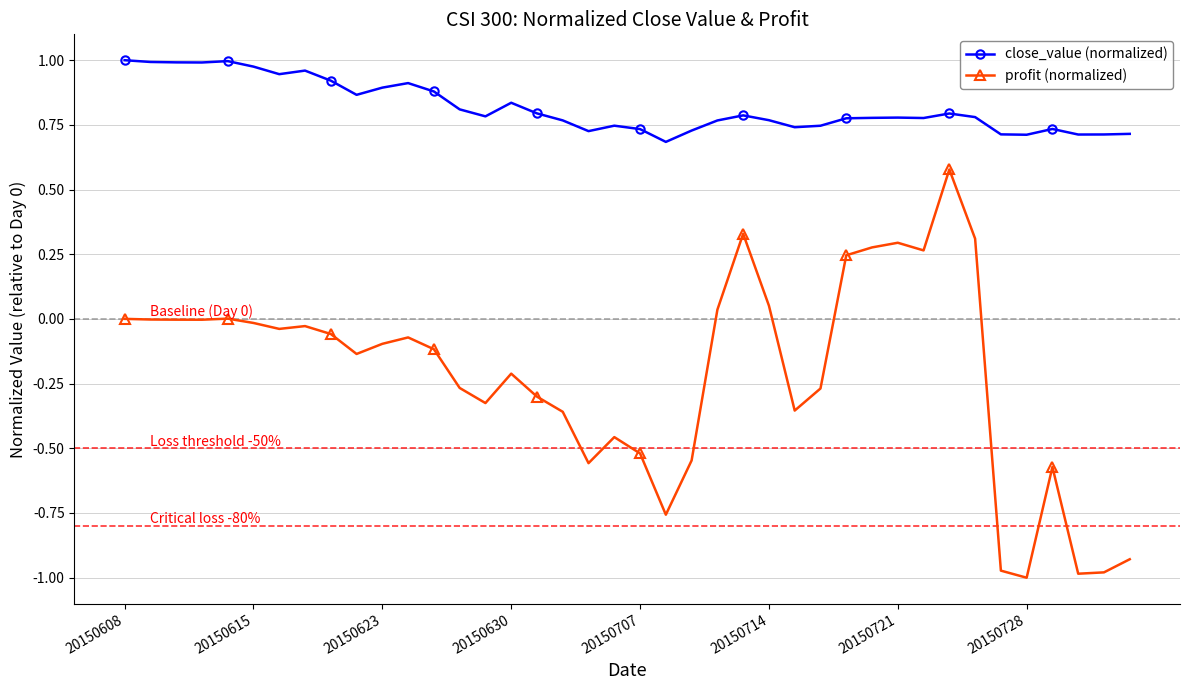

True or false: profit (normalized) has more than 2 interior local peaks.

True